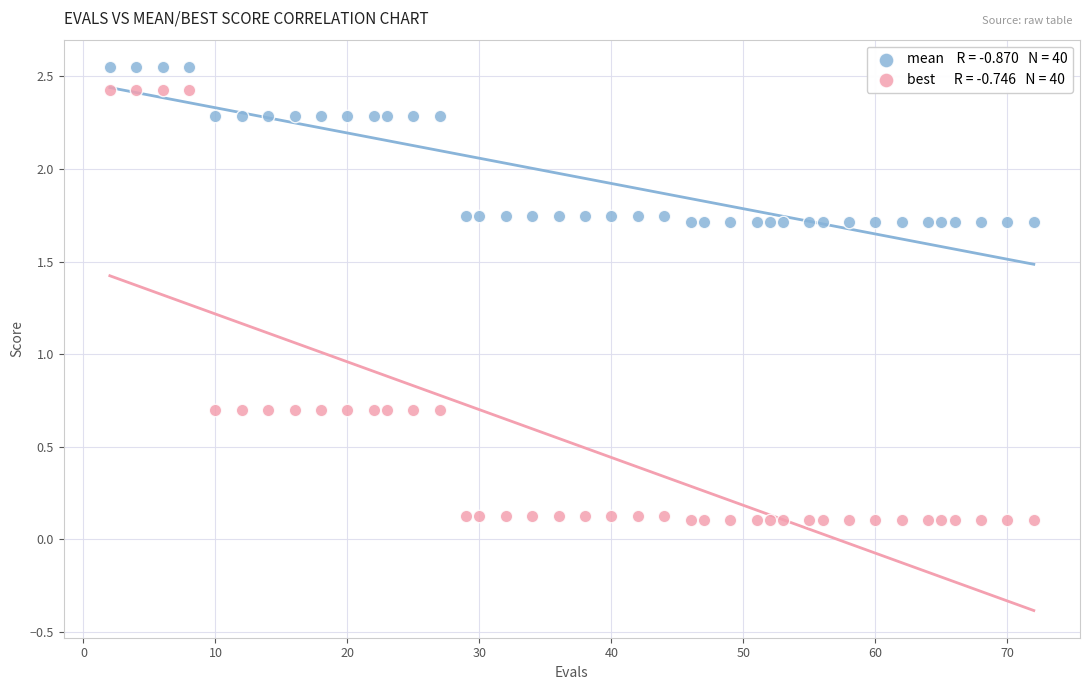

Across all data points, what is the range of X values (max minus min)?

70.0